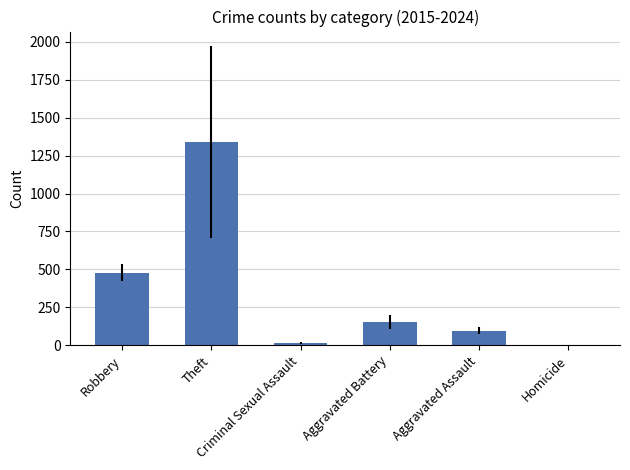

What is the average value?

346.7